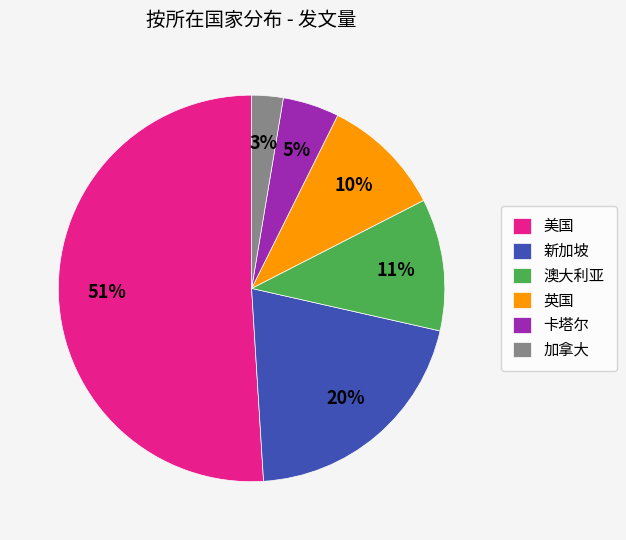

Is it true that 美国 is 12% of the pie?

False